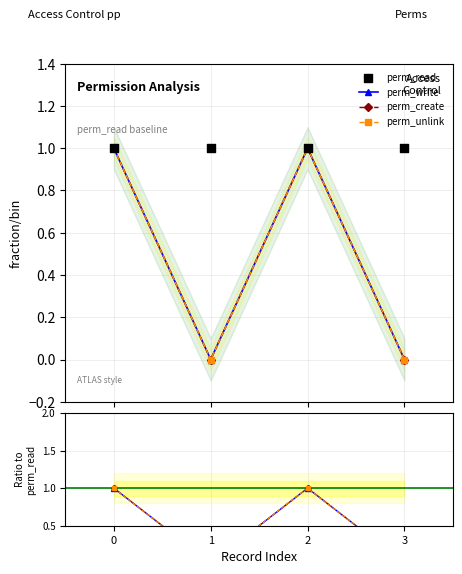

Which series contains the lowest Y value?

perm_write